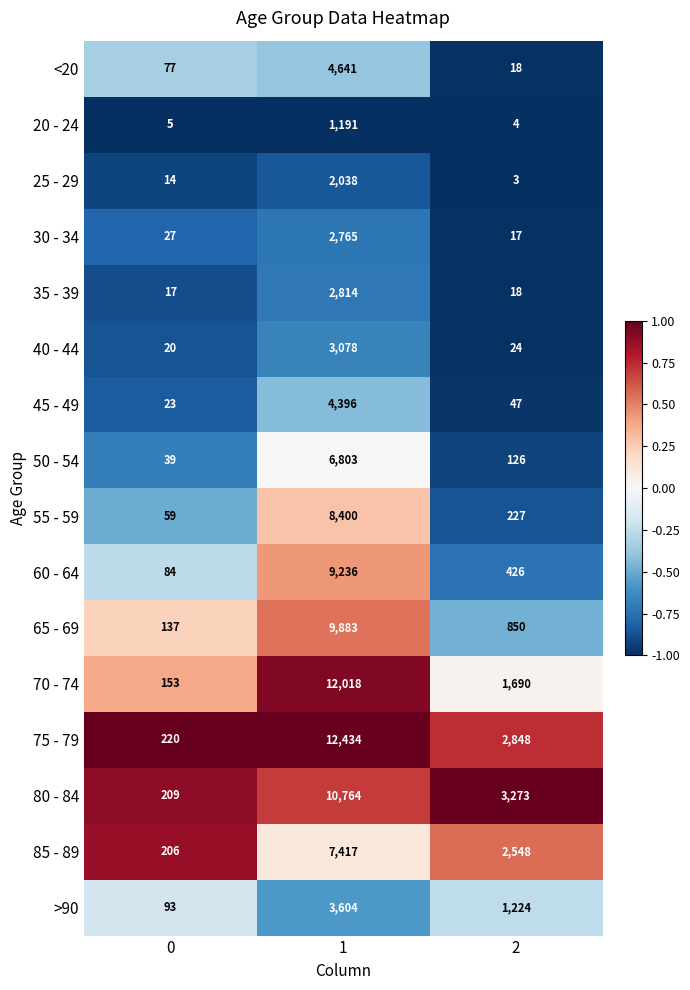

Rank the series at 1 from lowest to highest value.

20 - 24, 25 - 29, 30 - 34, 35 - 39, 40 - 44, >90, 45 - 49, <20, 50 - 54, 85 - 89, 55 - 59, 60 - 64, 65 - 69, 80 - 84, 70 - 74, 75 - 79